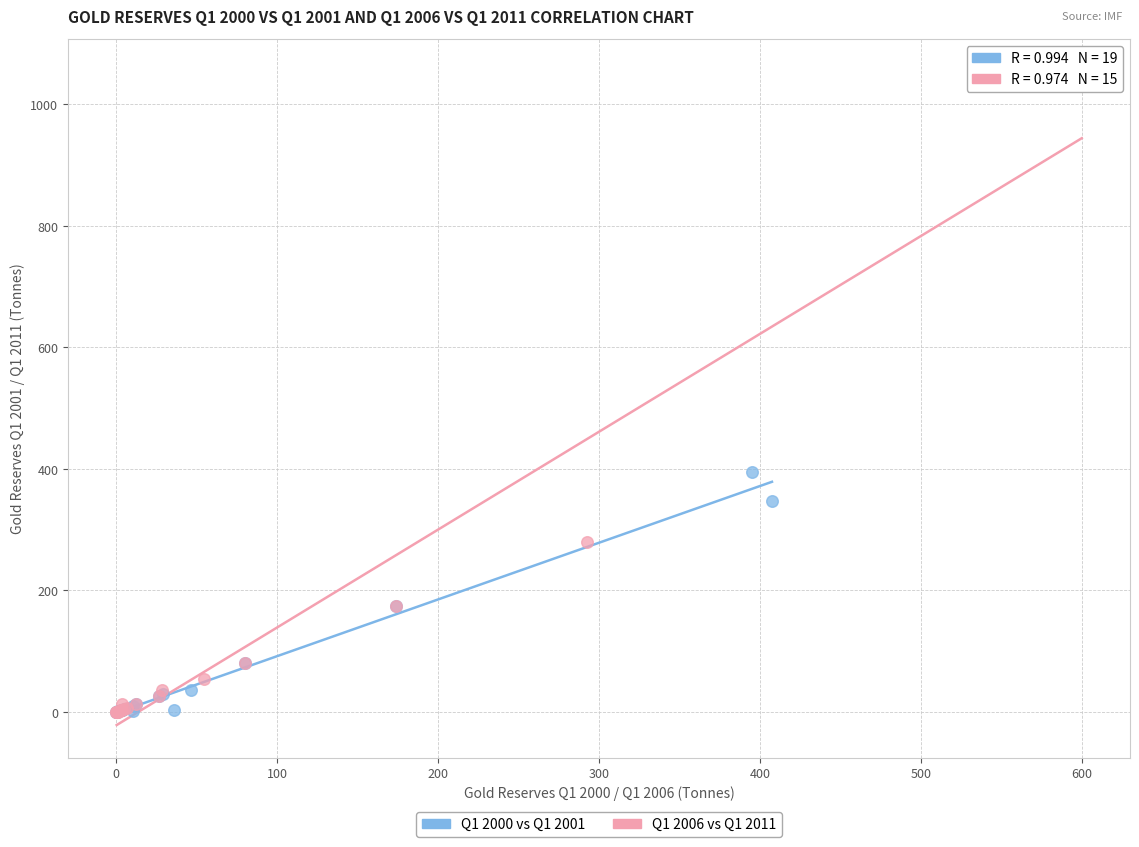

Which series has the widest spread of Y values?

Q1 2006 vs Q1 2011